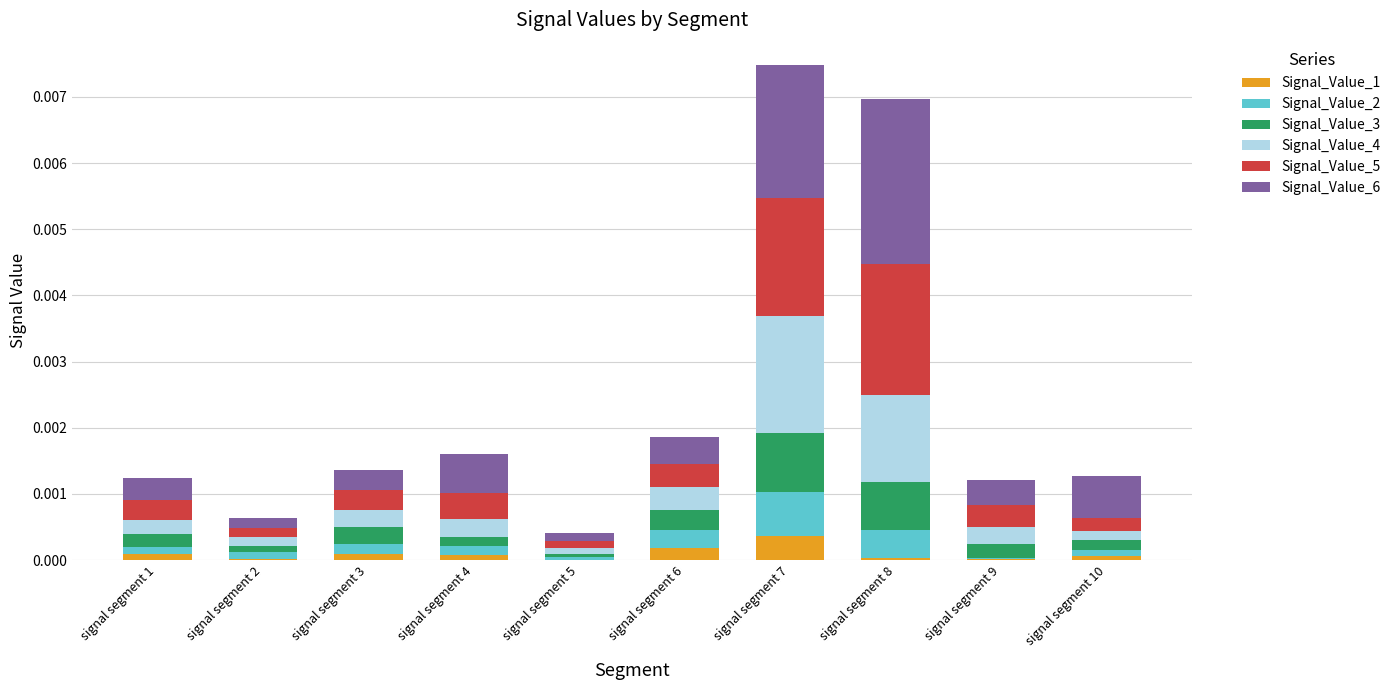

Which category has the highest value in the Signal_Value_1 series?

signal segment 7